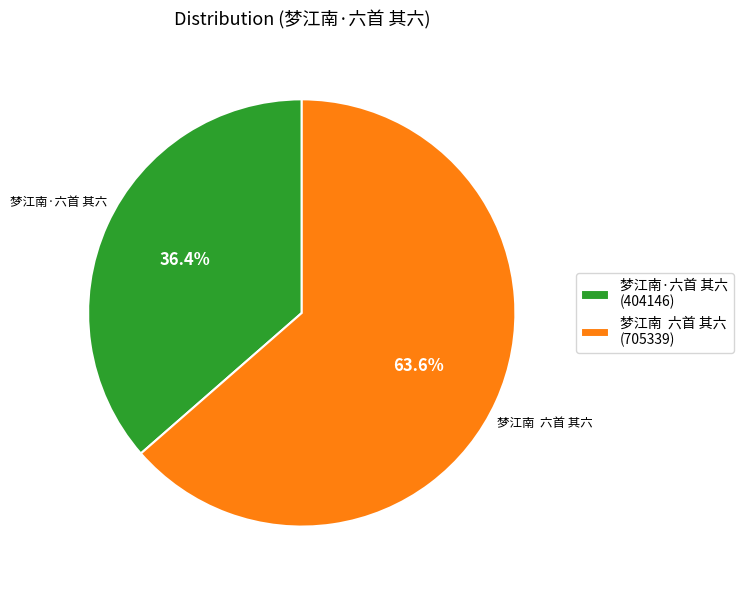

Is there a majority slice in this chart?

Yes